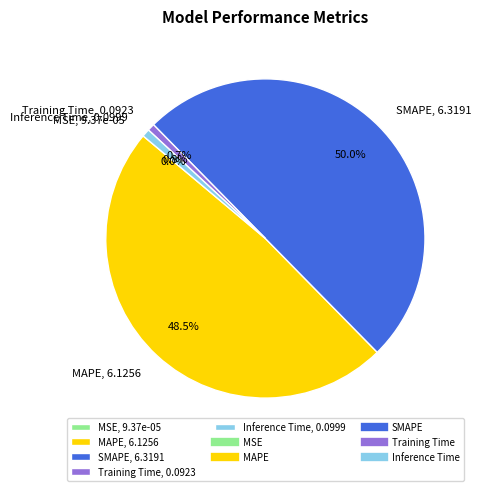

The SMAPE slice represents 62% of the pie. True or false?

False